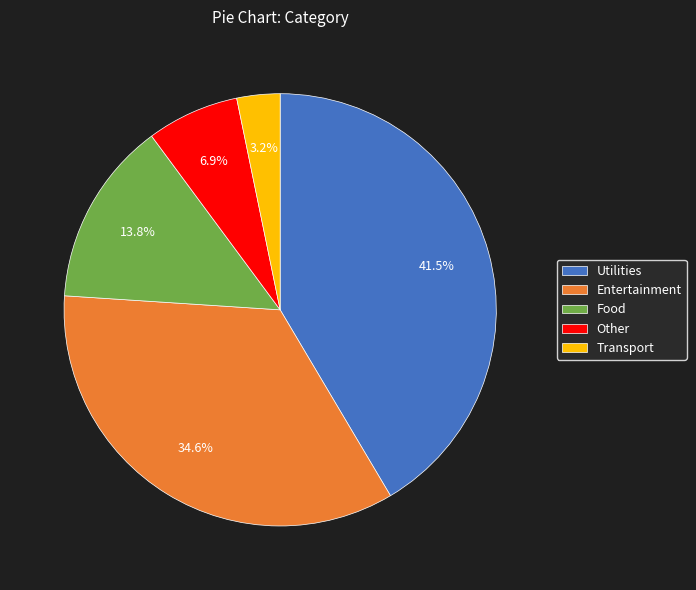

Is there any slice that represents more than half of the pie?

No